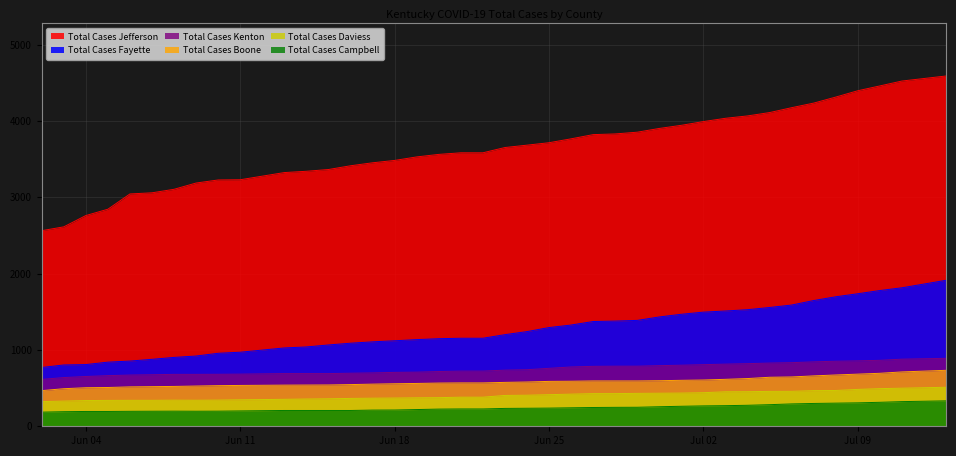

The value of Total Cases Daviess at 2020-06-23 is 404. True or false?

True